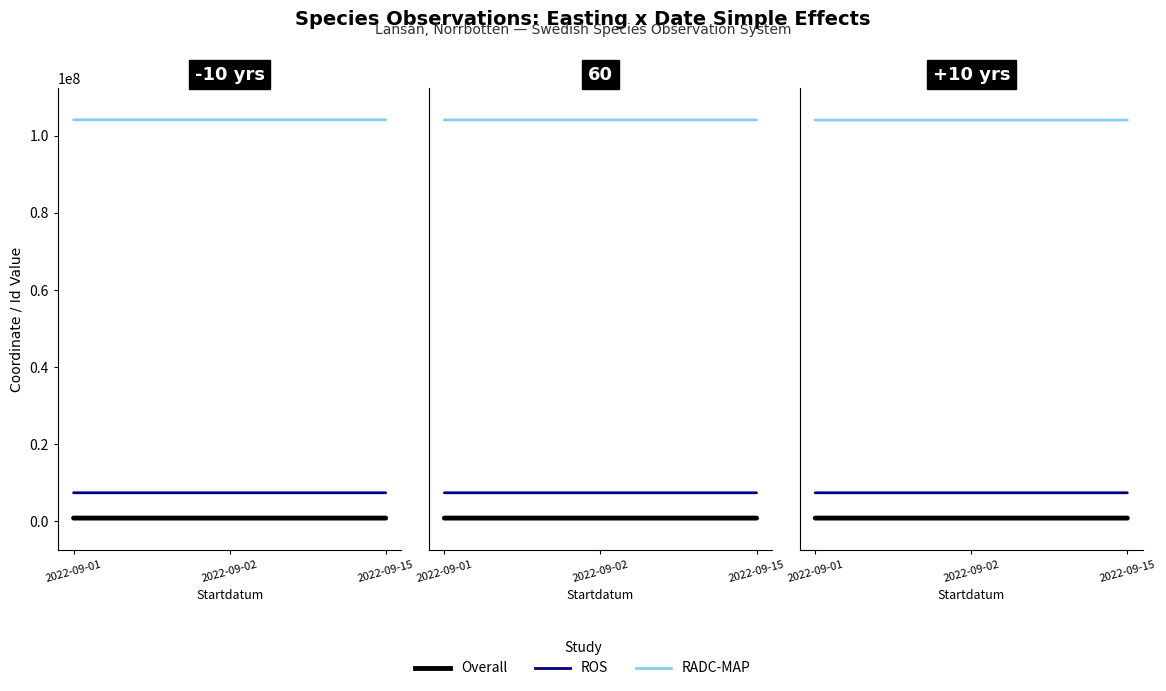

How many data points does each series have?

3